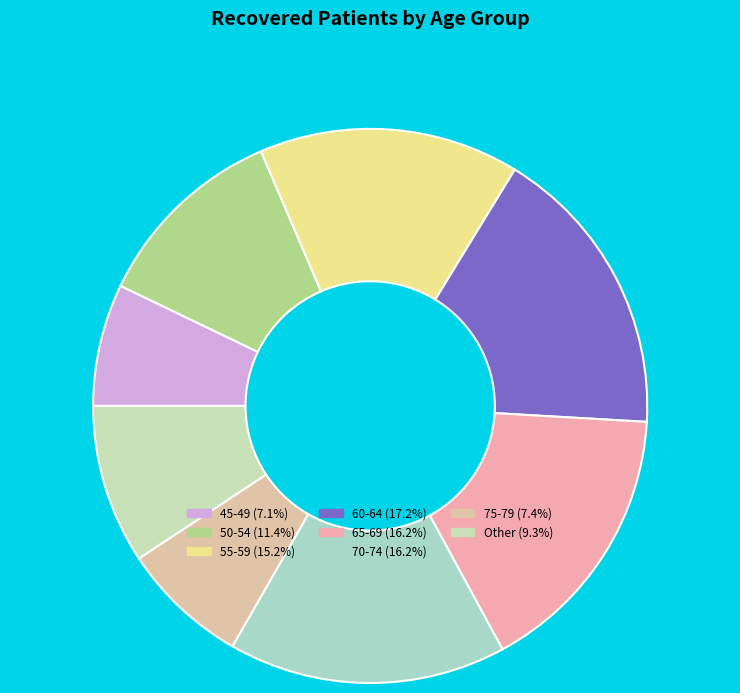

How many slices are in this pie chart?

8